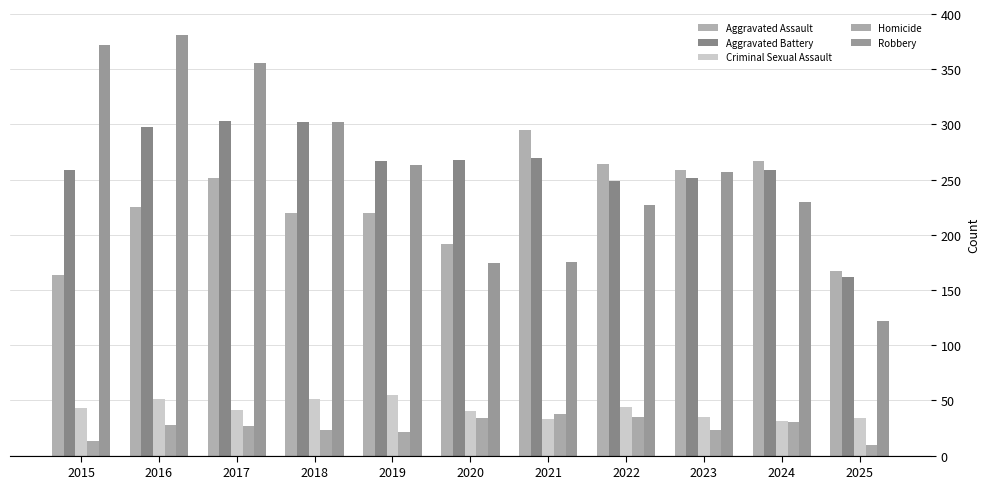

How many bars are there in total?

55